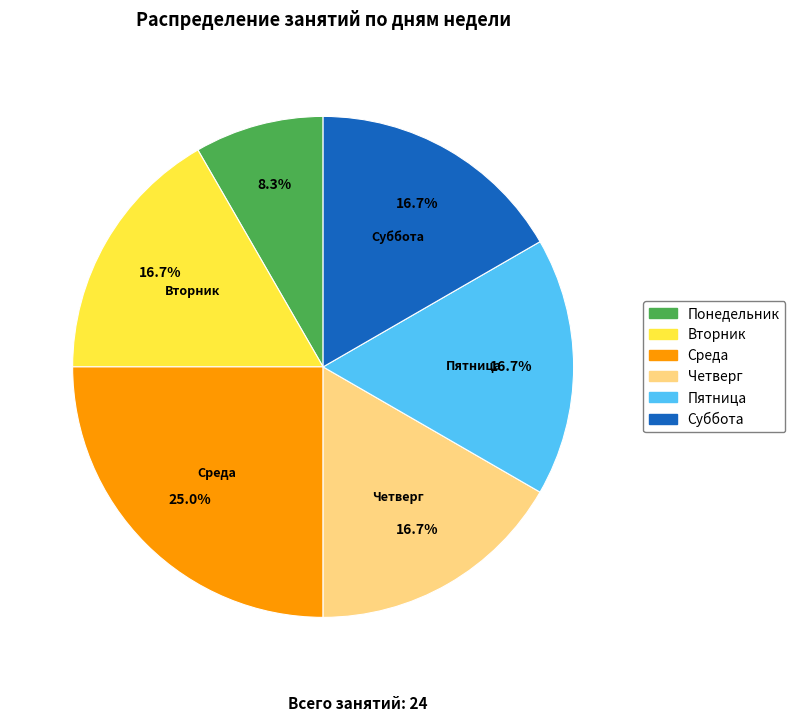

The Понедельник slice represents 1% of the pie. True or false?

False